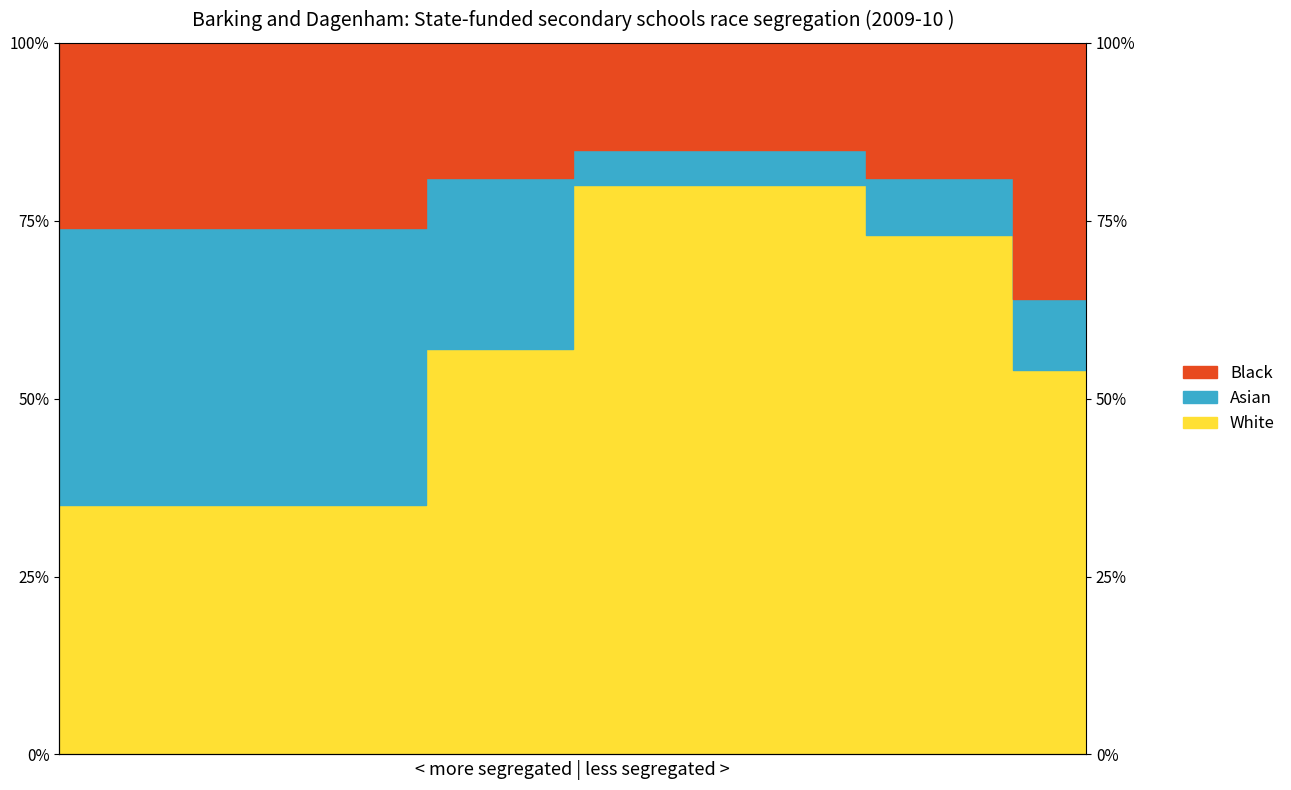

What is the highest value of the White series?

0.8